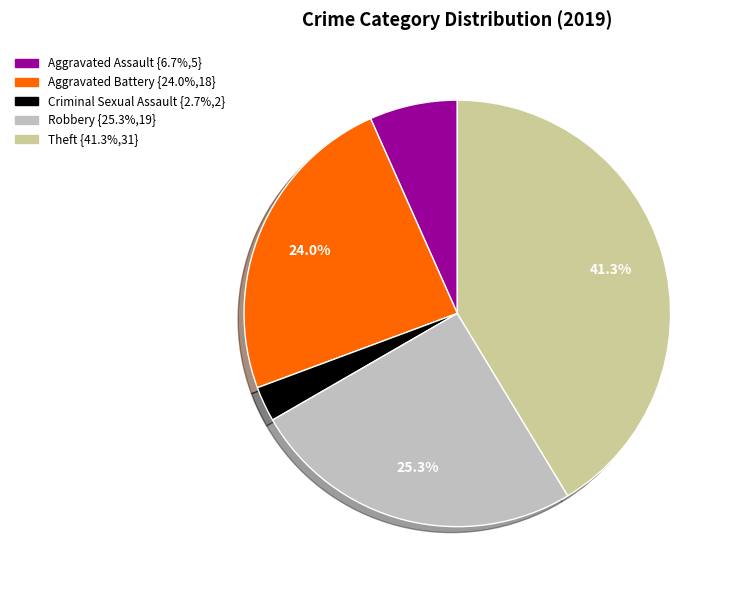

Is there any slice that represents more than half of the pie?

No